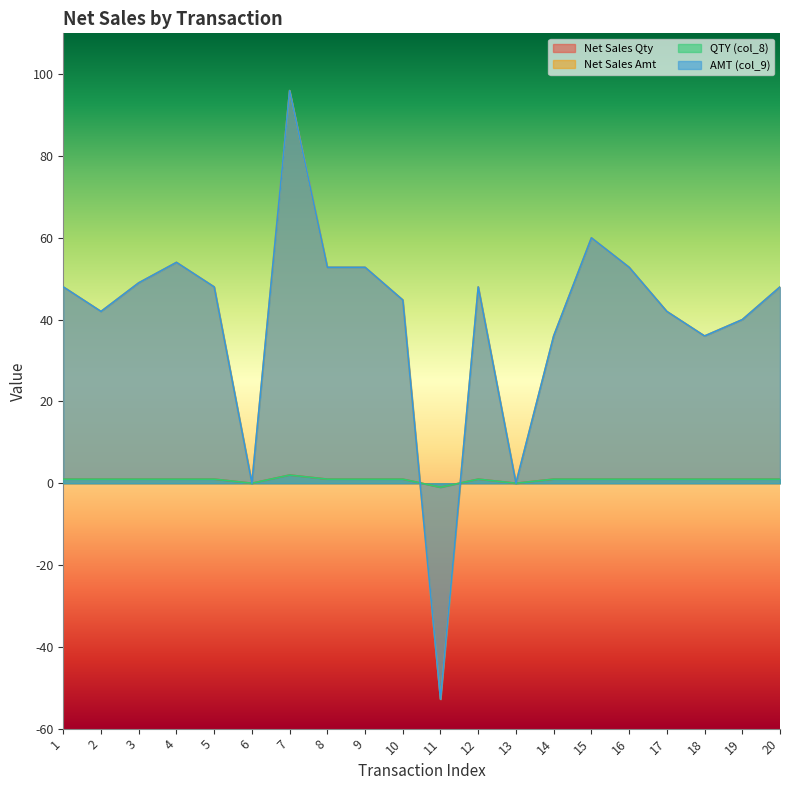

Is the value of QTY (col_8) at 6 greater than the value of Net Sales Amt at 10?

No